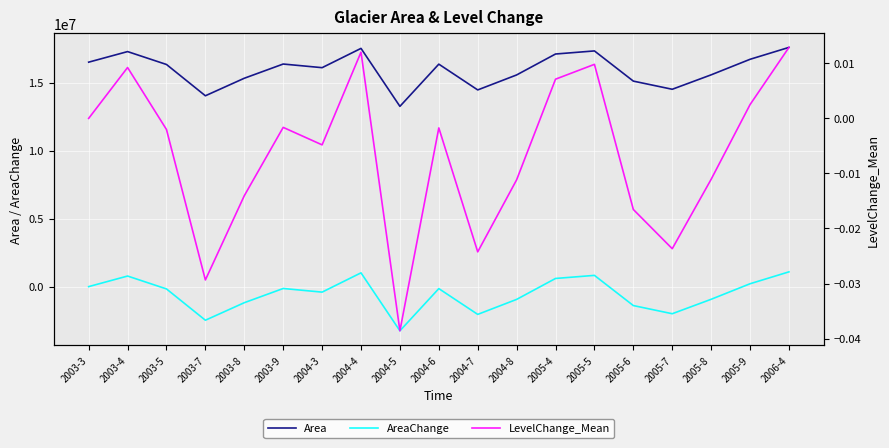

How many series are shown in this chart?

3